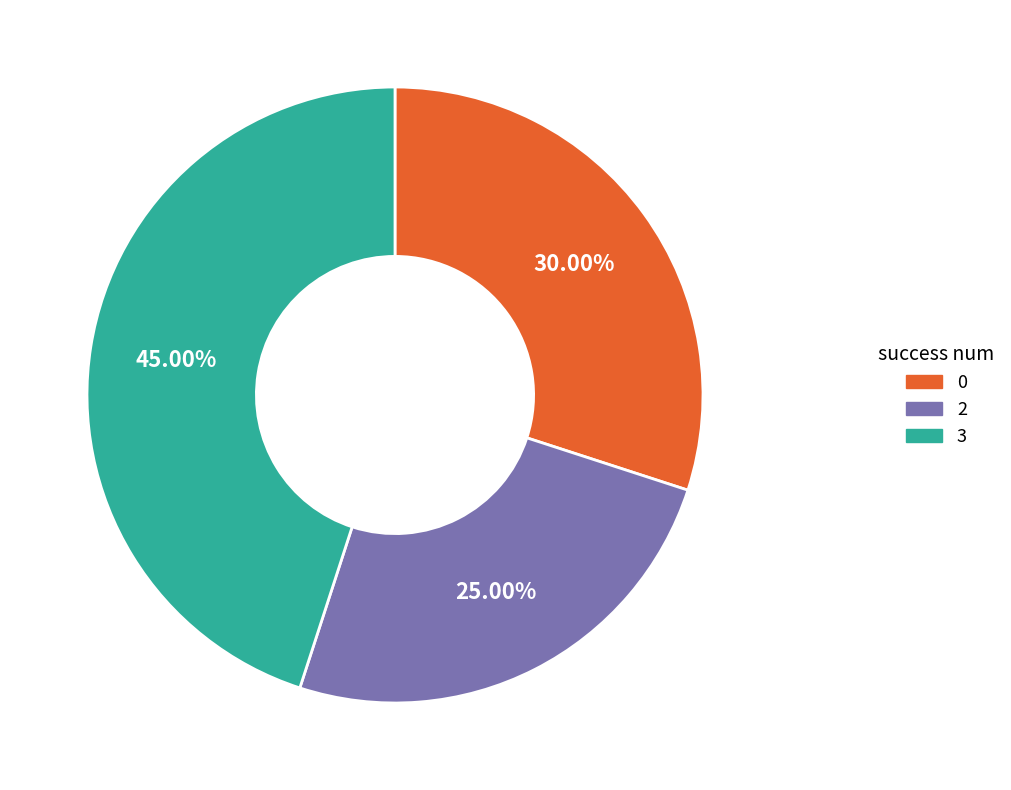

To the nearest percent, what portion does 3 represent?

45%